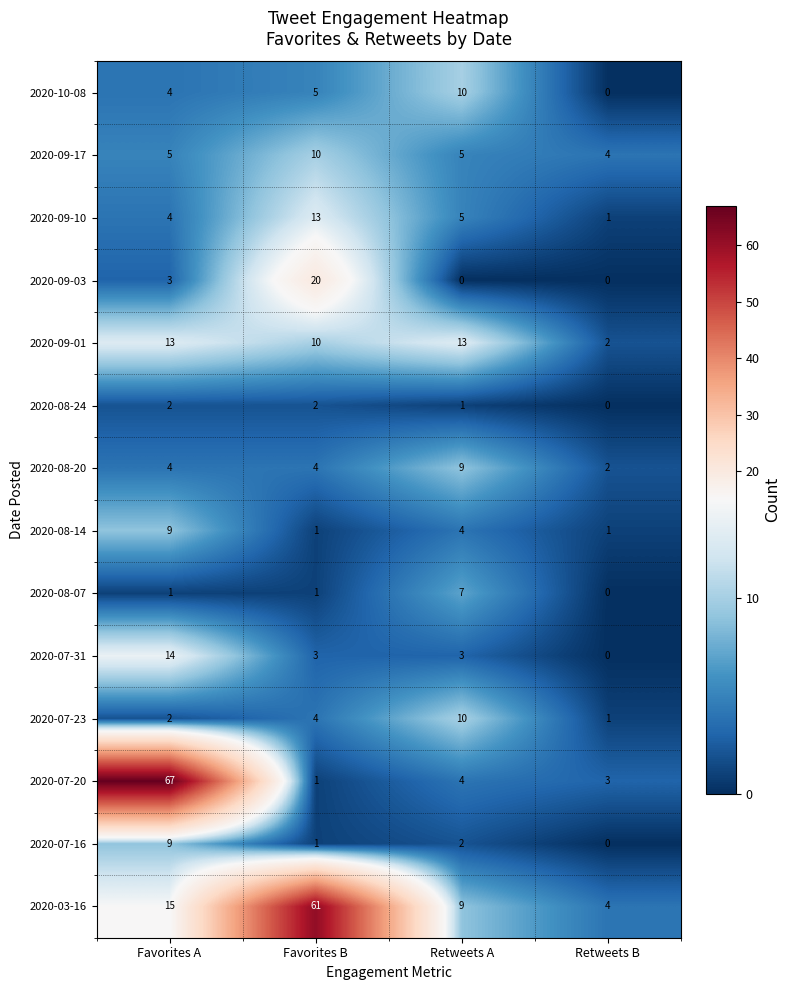

At which label is 2020-08-24 closest to 1?

Retweets A